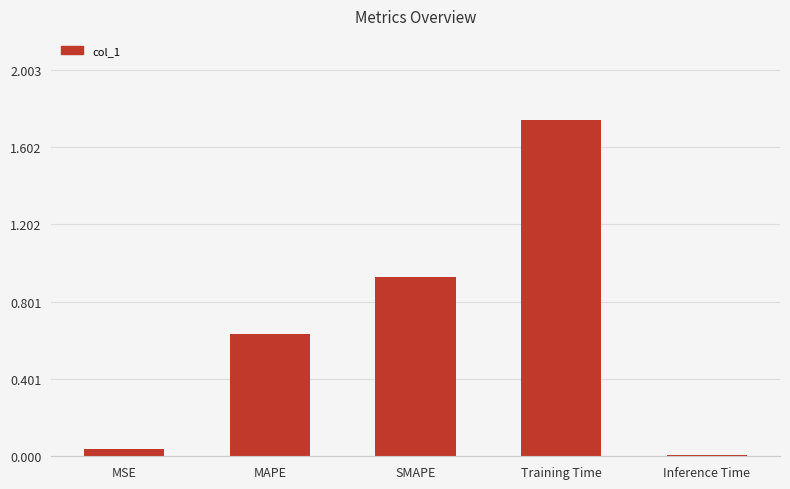

What is the sum of all values?

3.4